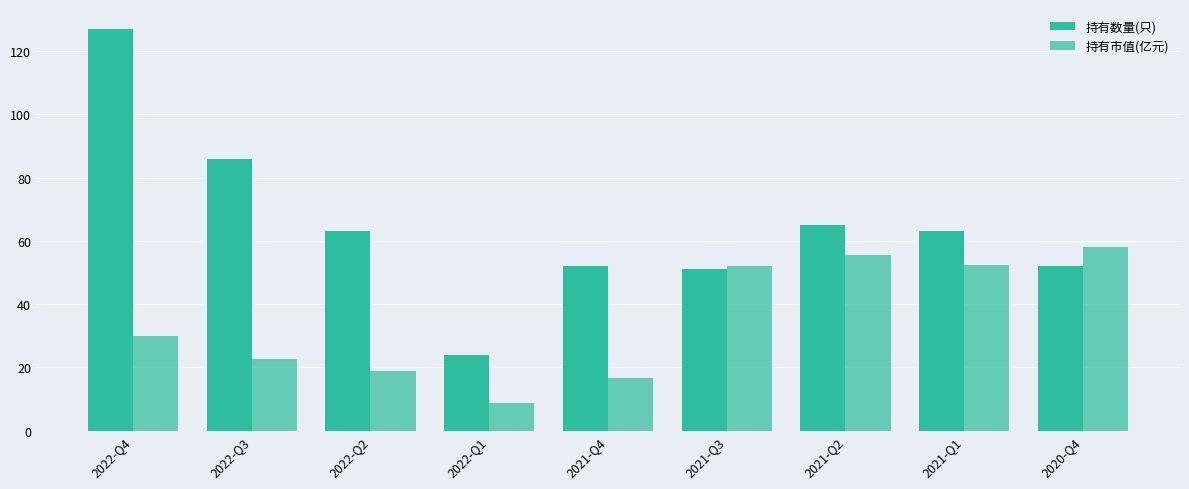

At which label is 持有市值(亿元) closest to 33?

2022-Q4